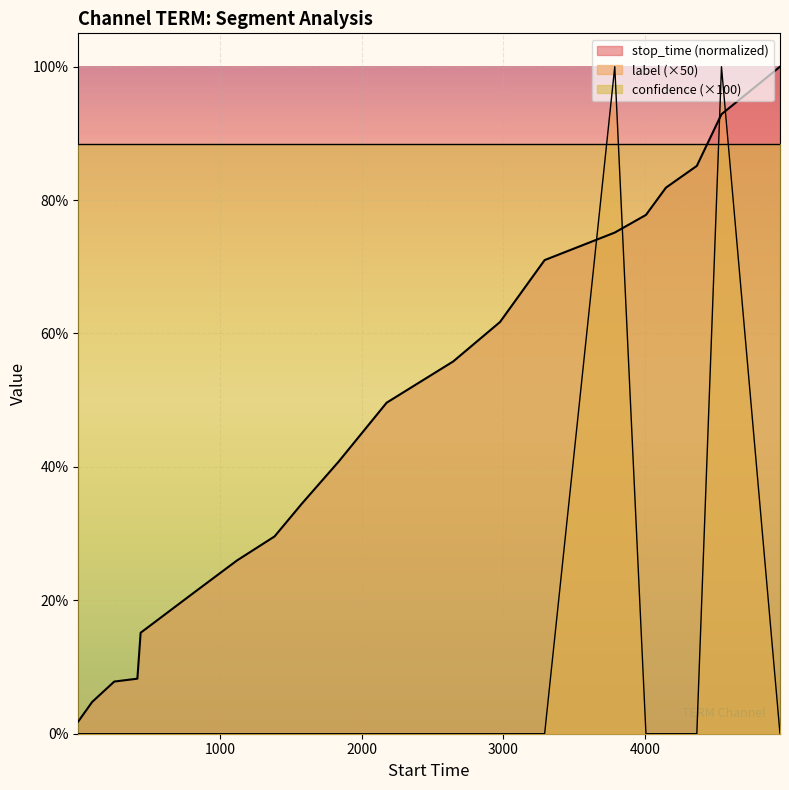

Which series has the largest range (max minus min)?

label (×50)